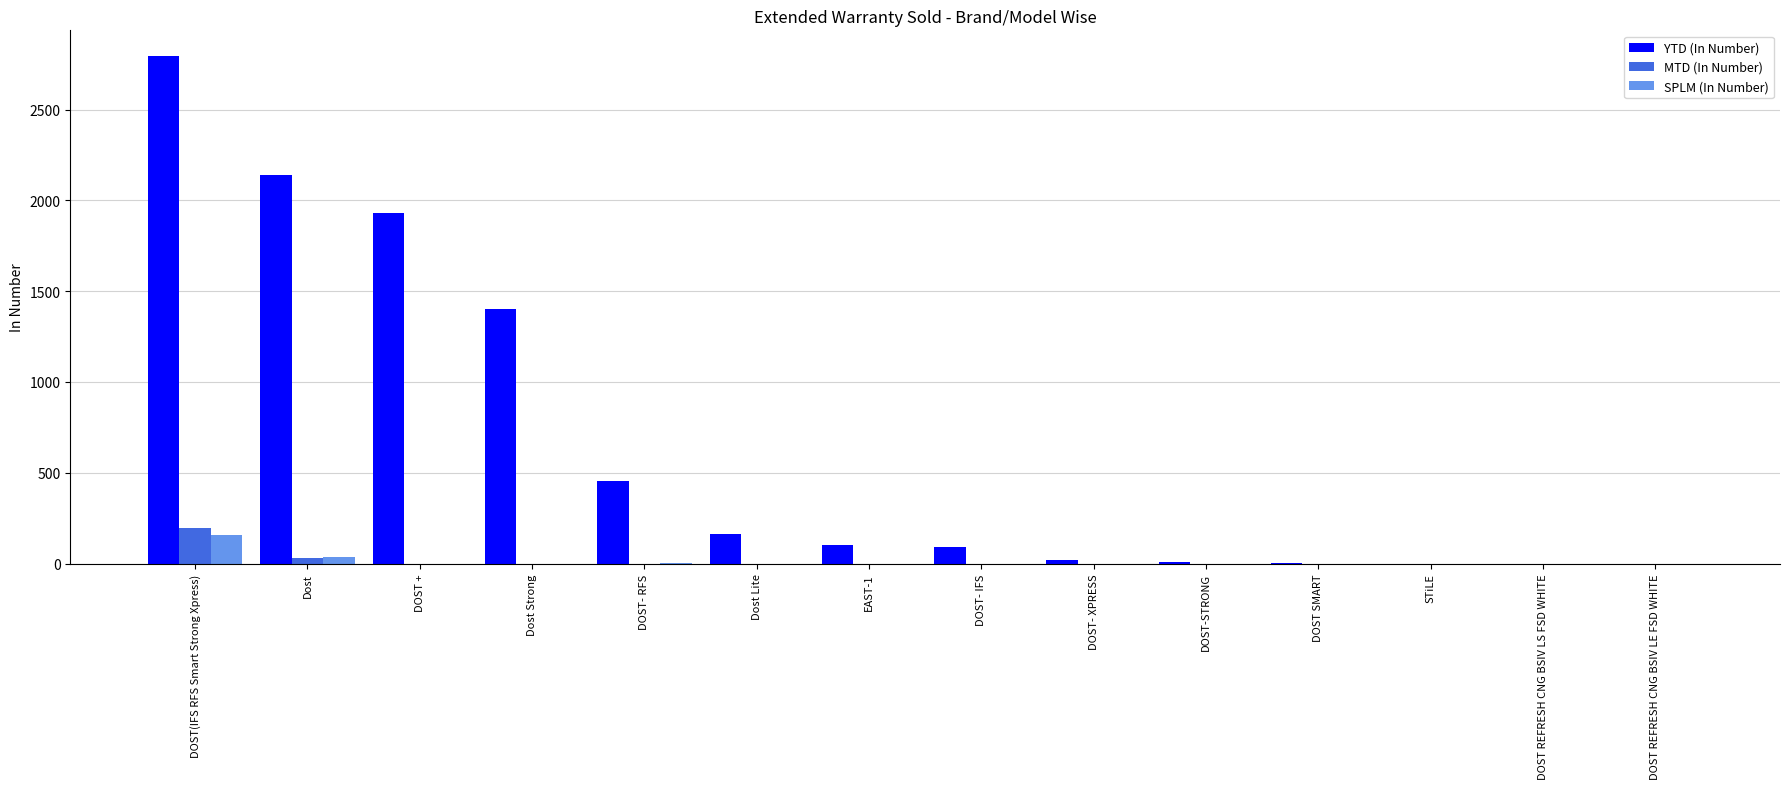

How many groups of bars are there?

14